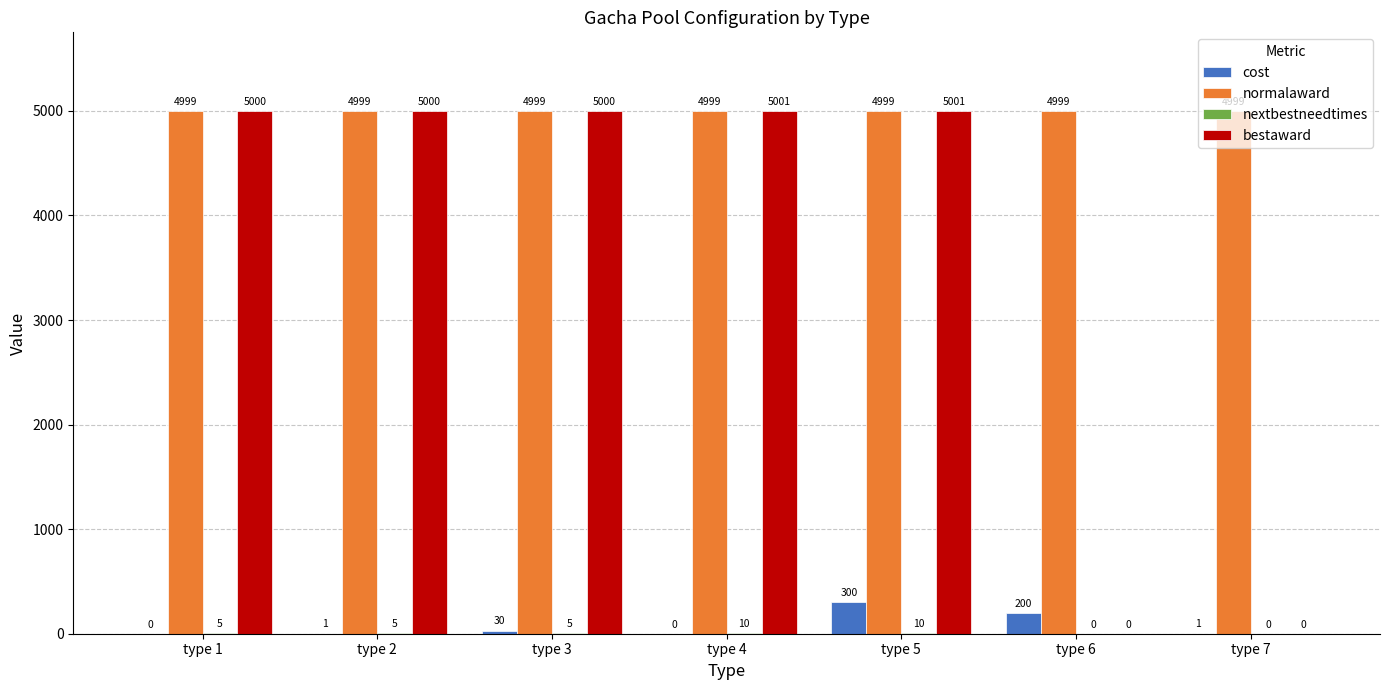

Is the value of cost at type 5 greater than the value of normalaward at type 2?

No